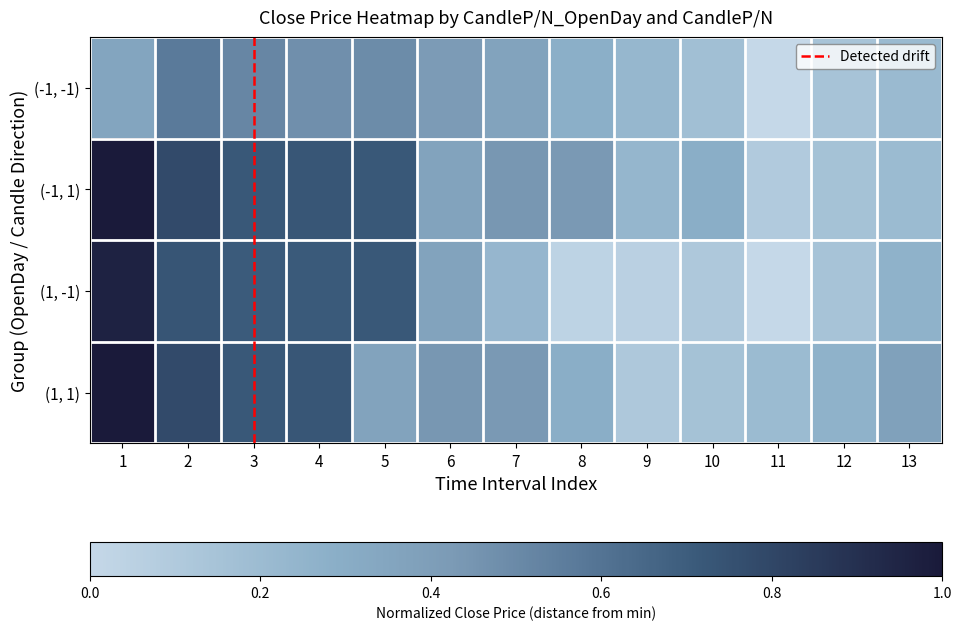

List the series in order of their overall mean, highest first.

(-1, 1), (1, 1), (1, -1), (-1, -1)